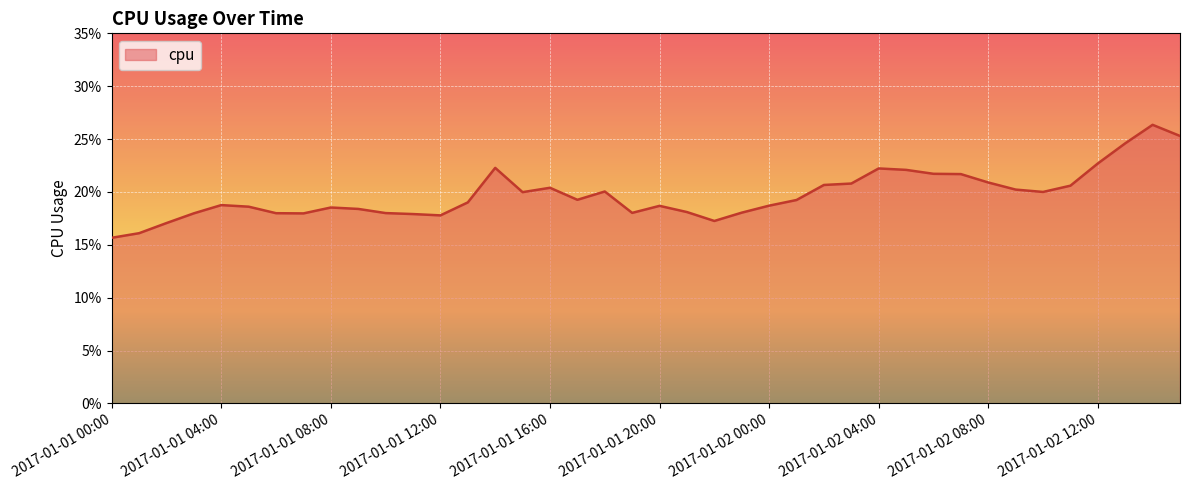

What is the average value?

0.2